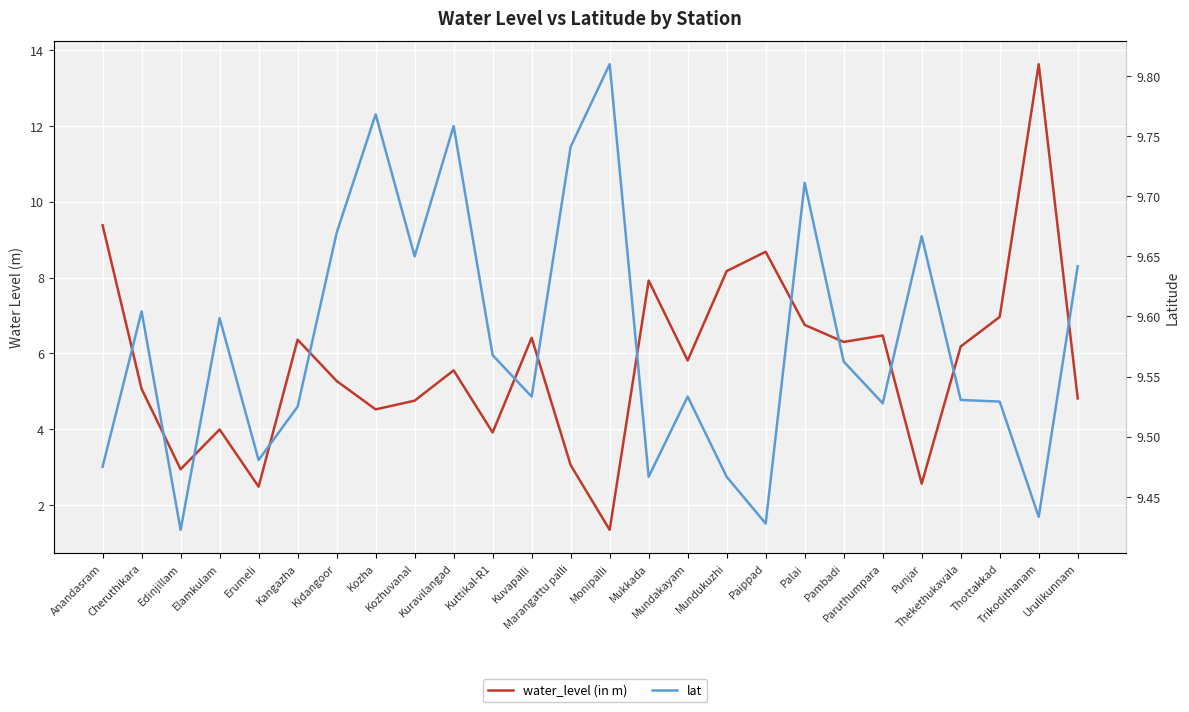

What is the average value of the lat series?

9.6